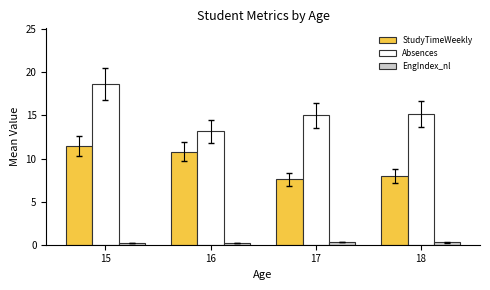

Which category has the highest value in the StudyTimeWeekly series?

15